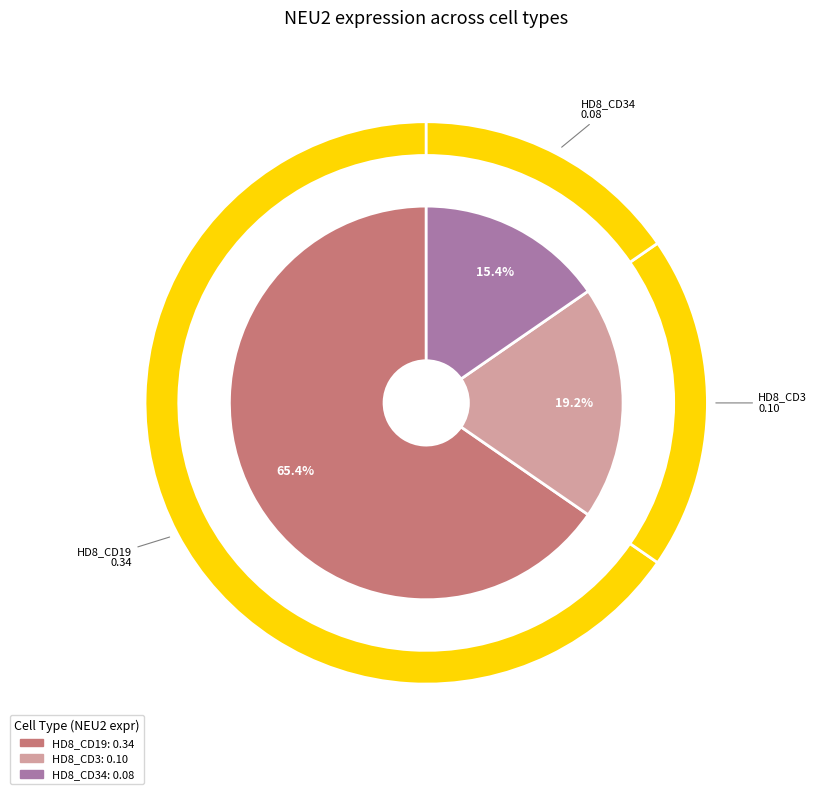

Which slice is the largest?

HD8_CD19